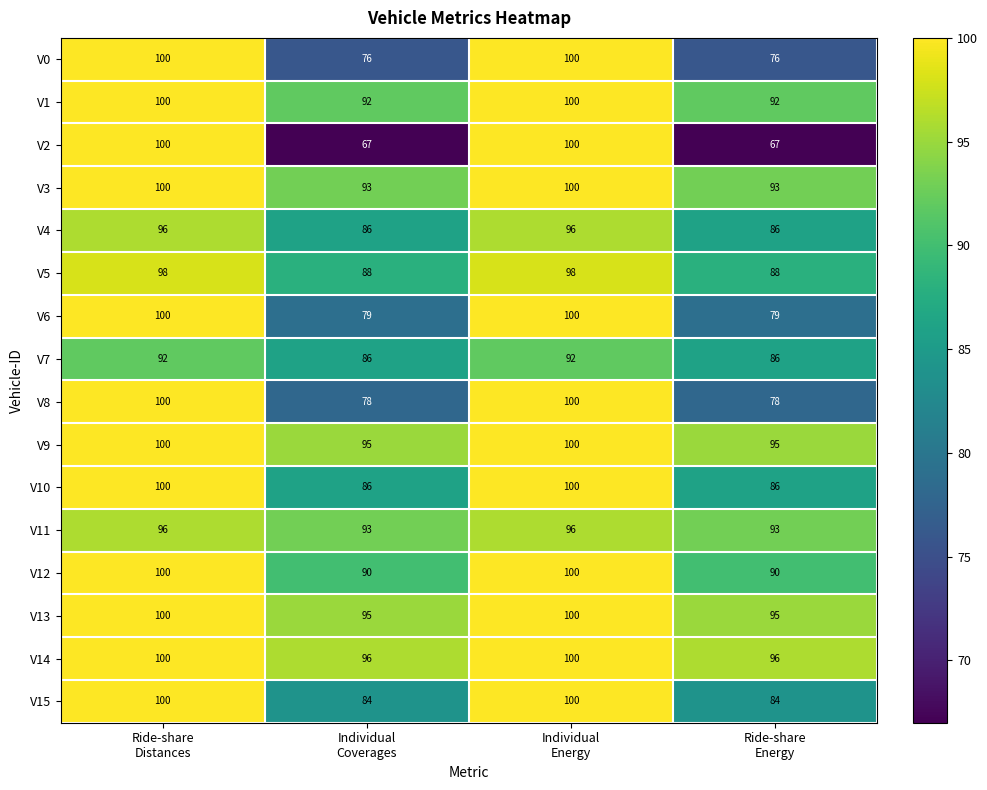

Count the number of categories in the chart.

4